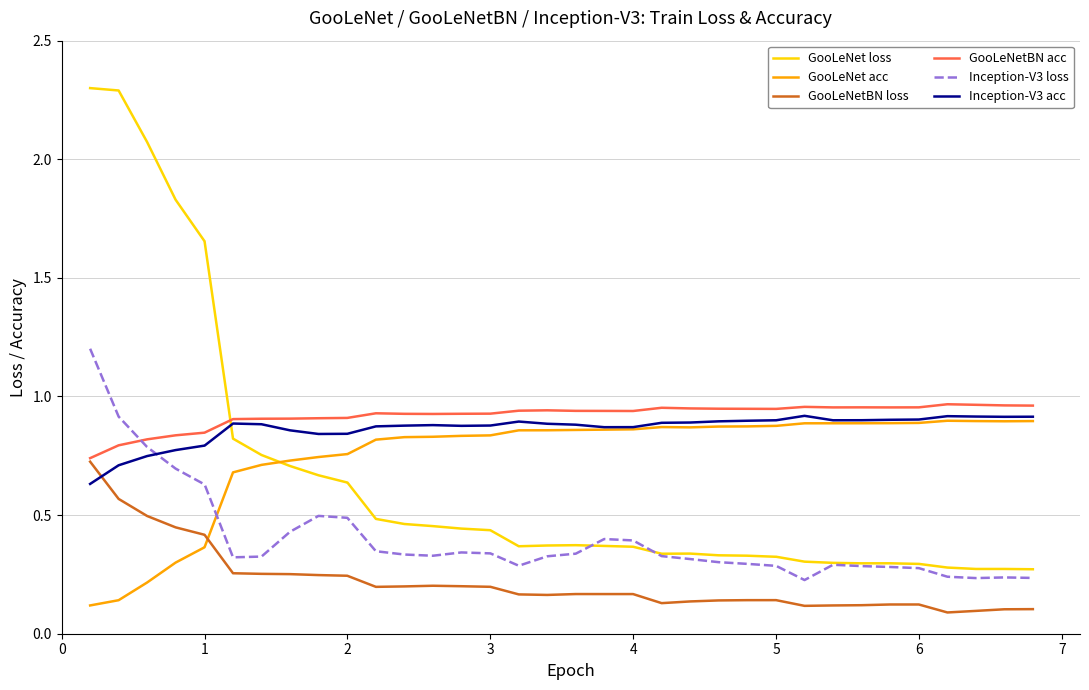

Is this an area chart (filled region under the line)?

No